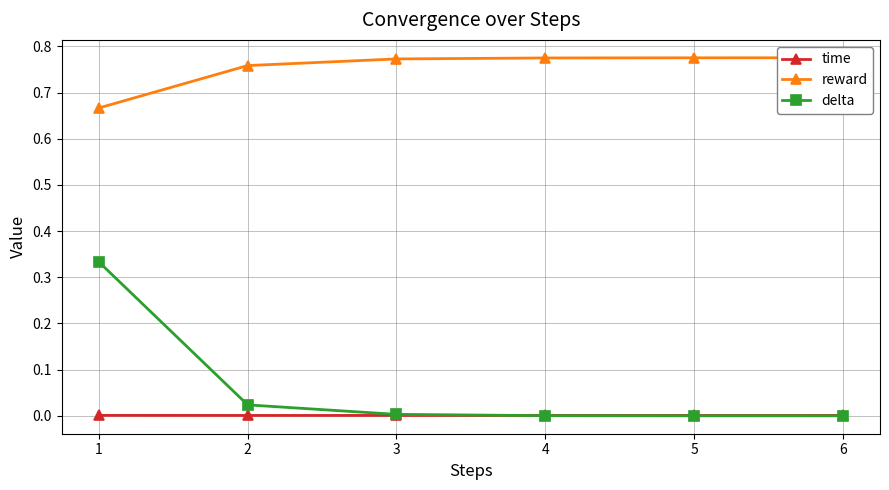

What is the total value across all series at 5?

0.8